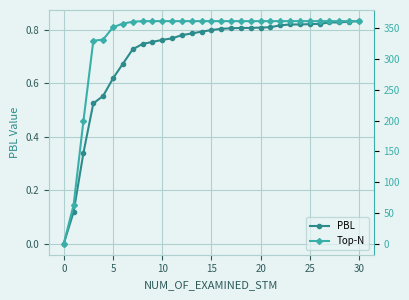

What is the label of the 11th point from the left?

10